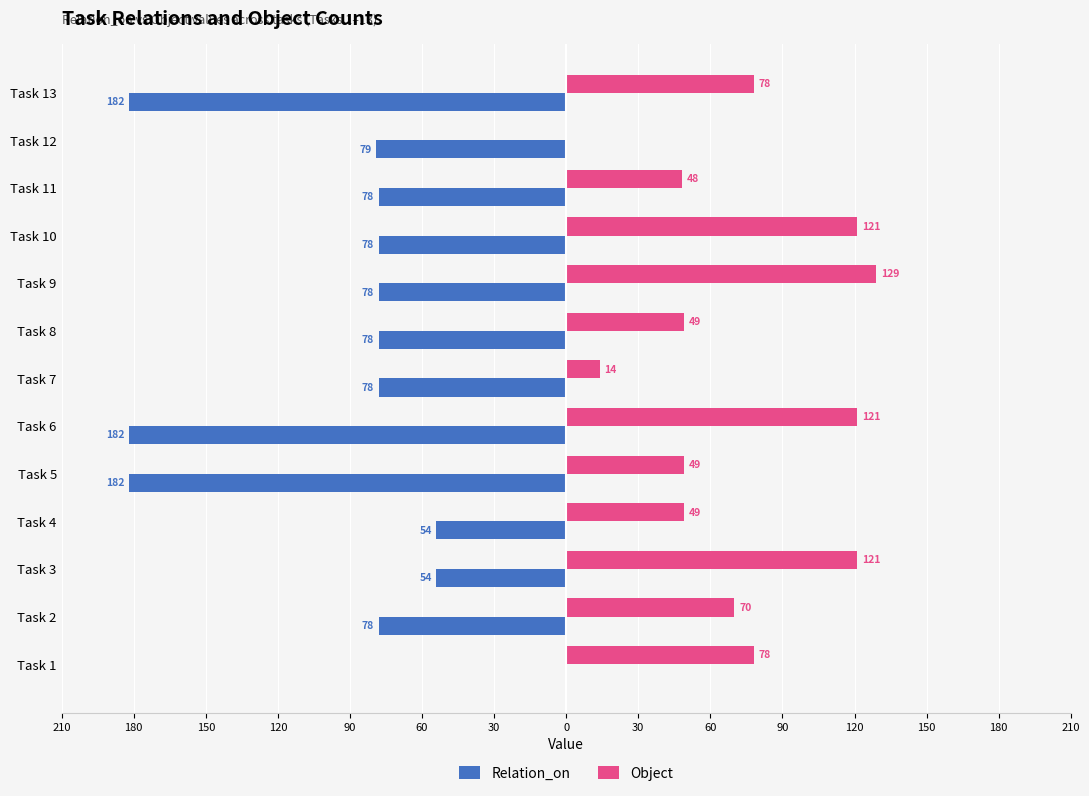

What are all the series names shown in the legend?

Relation_on, Object